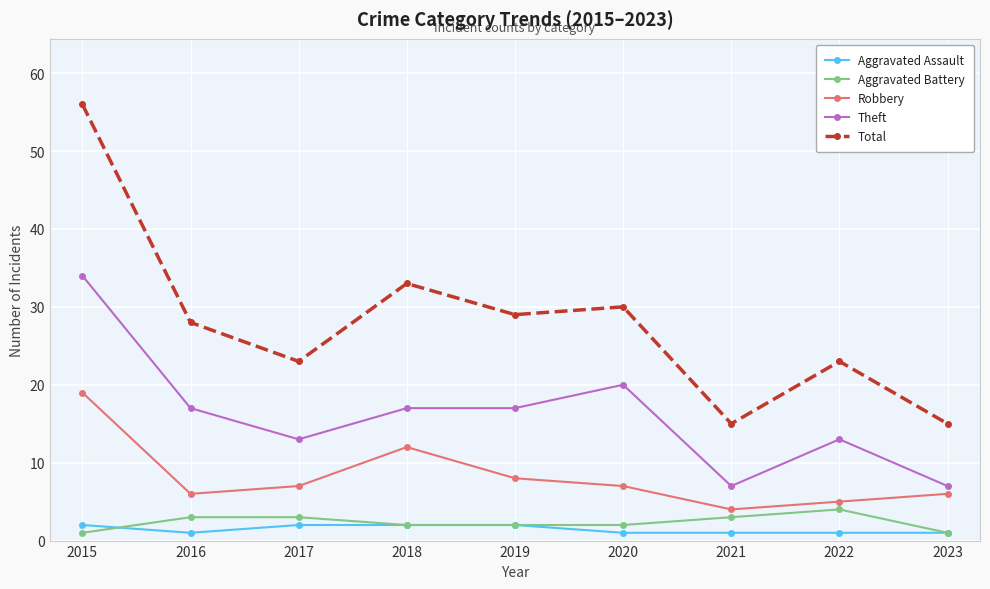

What is the lowest value of the Theft series?

7